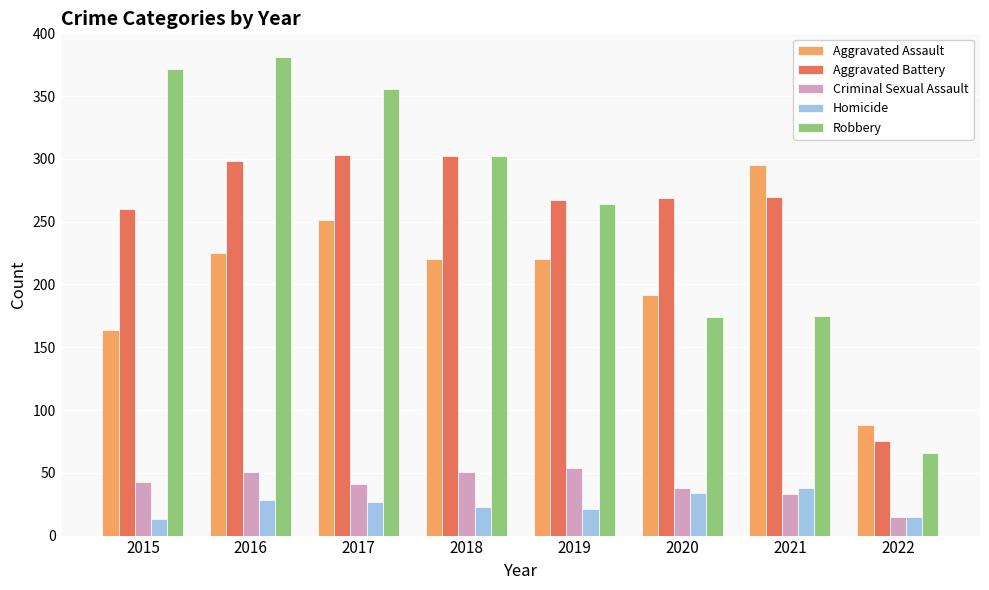

How many values in the Homicide series are below 27?

4